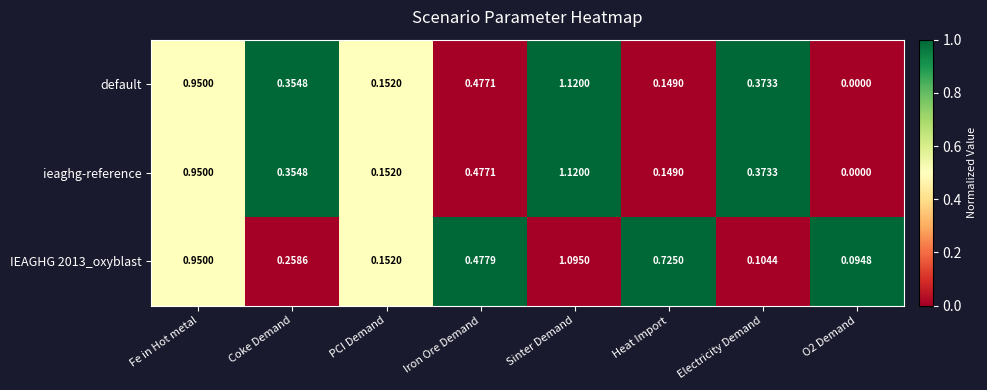

Which label corresponds to the largest value in the chart?

Sinter Demand